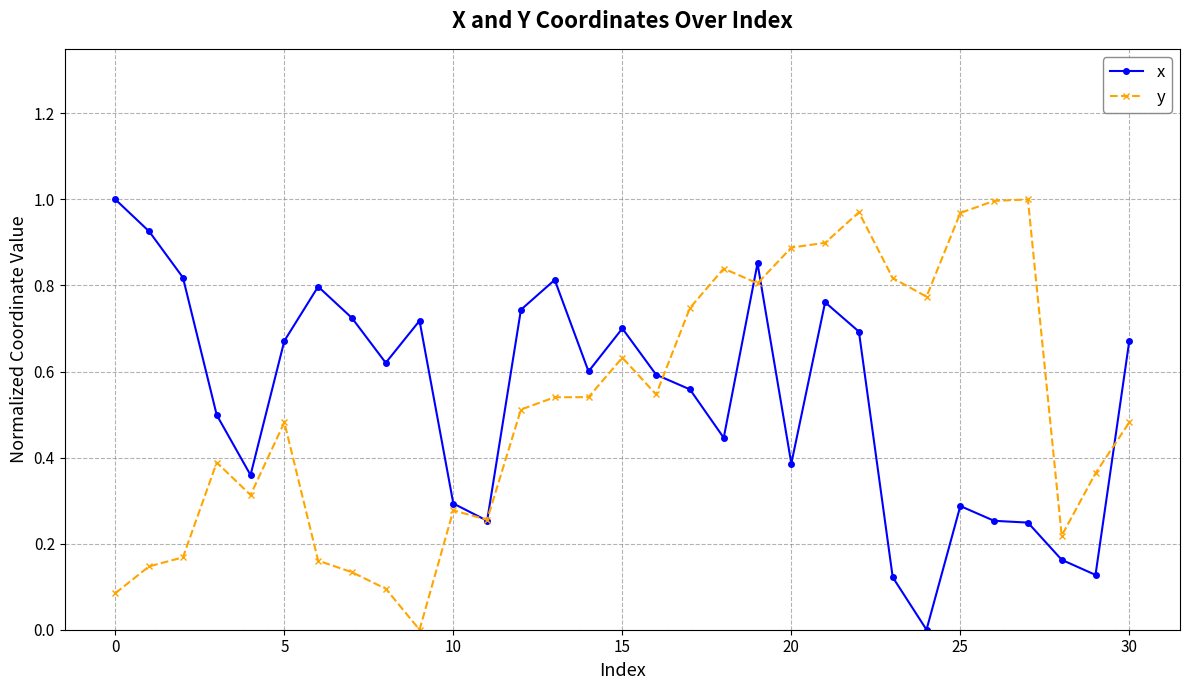

List the series in order of their overall mean, lowest first.

y, x